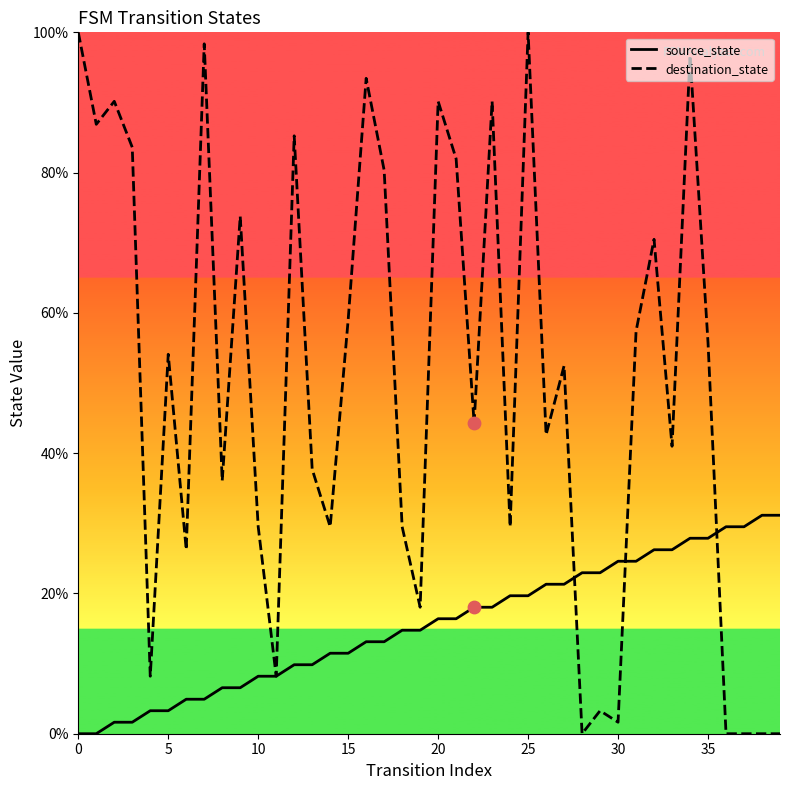

Is the value of source_state at 15 greater than the value of destination_state at 20?

No